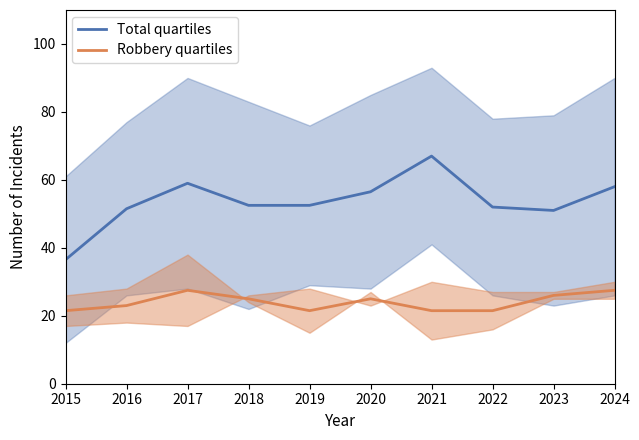

The value of Total quartiles at 2017 is 59.0. True or false?

True